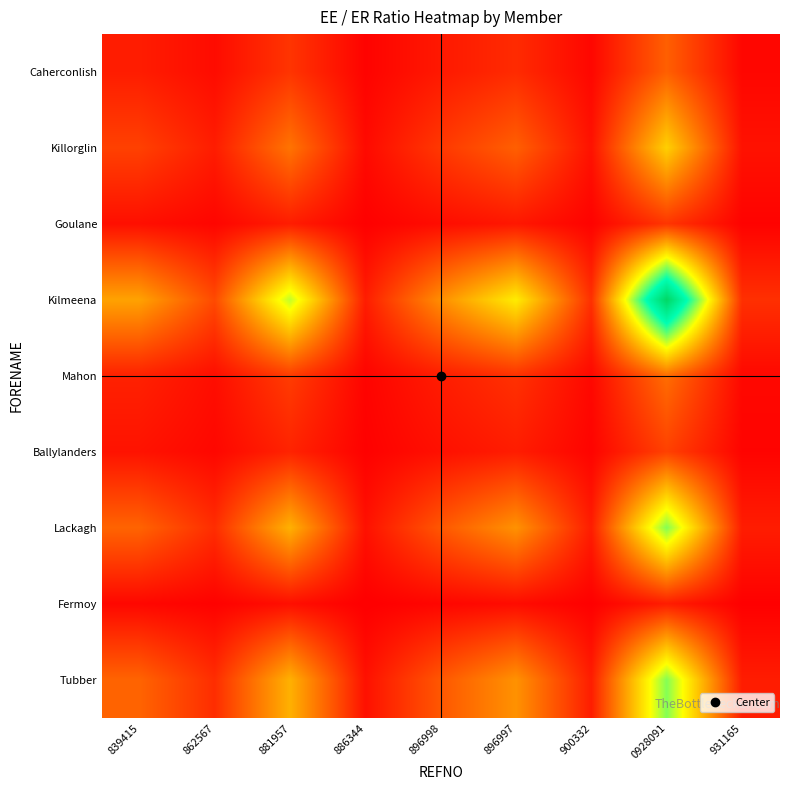

Reading right to left, transcribe all the data shown in this chart.

Caherconlish: 931165=0.0	0928091=0.2	900332=0.0	896997=0.1	896998=0.1	886344=0.0	881957=0.1	862567=0.0	839415=0.1
Killorglin: 931165=0.0	0928091=0.4	900332=0.0	896997=0.2	896998=0.1	886344=0.0	881957=0.2	862567=0.1	839415=0.1
Goulane: 931165=0.0	0928091=0.1	900332=0.0	896997=0.0	896998=0.0	886344=0.0	881957=0.1	862567=0.0	839415=0.0
Kilmeena: 931165=0.1	0928091=1.0	900332=0.1	896997=0.5	896998=0.3	886344=0.1	881957=0.6	862567=0.1	839415=0.3
Mahon: 931165=0.0	0928091=0.2	900332=0.0	896997=0.1	896998=0.1	886344=0.0	881957=0.1	862567=0.0	839415=0.1
Ballylanders: 931165=0.0	0928091=0.1	900332=0.0	896997=0.1	896998=0.0	886344=0.0	881957=0.1	862567=0.0	839415=0.0
Lackagh: 931165=0.1	0928091=0.6	900332=0.1	896997=0.3	896998=0.2	886344=0.0	881957=0.3	862567=0.1	839415=0.2
Fermoy: 931165=0.0	0928091=0.1	900332=0.0	896997=0.0	896998=0.0	886344=0.0	881957=0.0	862567=0.0	839415=0.0
Tubber: 931165=0.1	0928091=0.6	900332=0.1	896997=0.3	896998=0.2	886344=0.0	881957=0.3	862567=0.1	839415=0.2